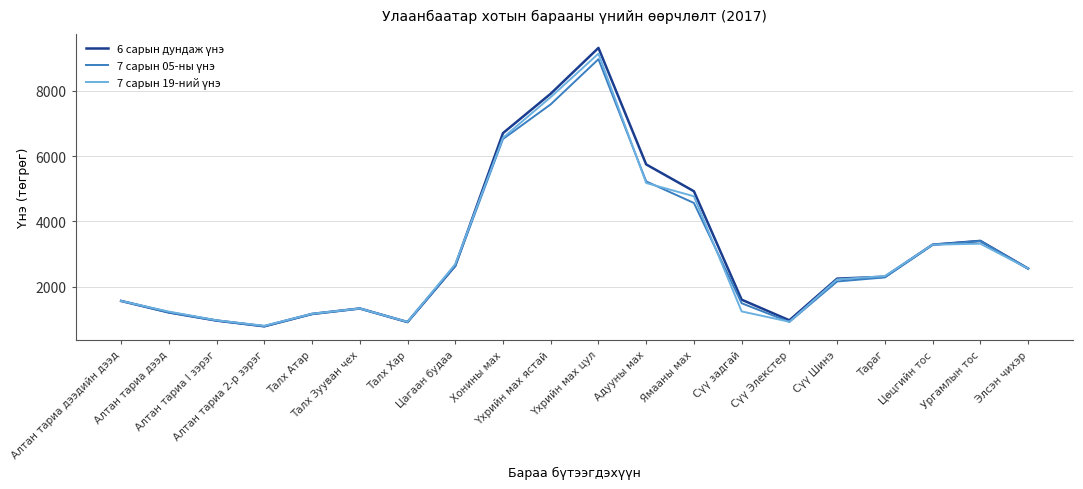

At which category is the sum across all series the highest?

Үхрийн мах цул